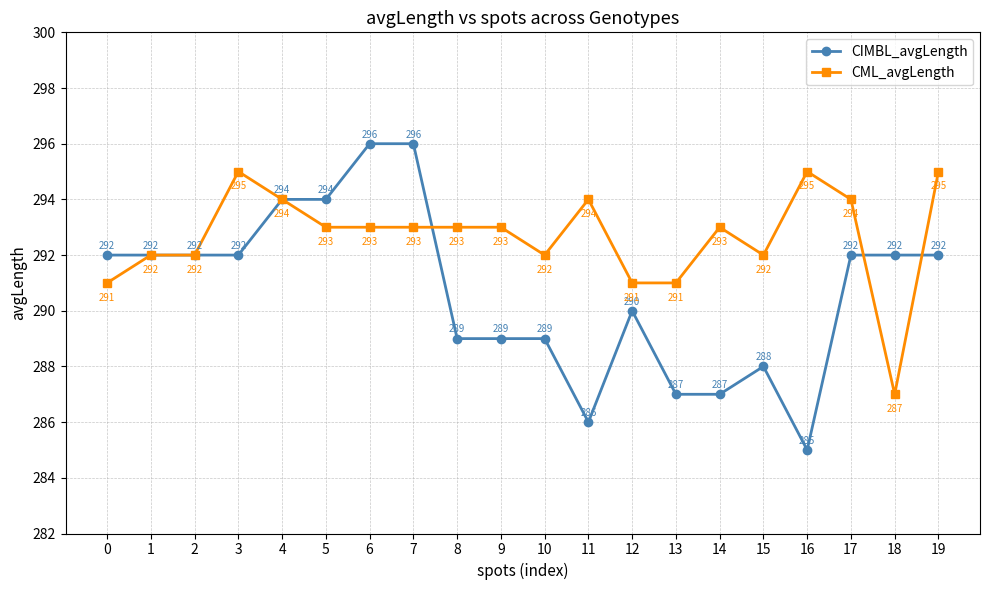

Count the number of categories in the chart.

20